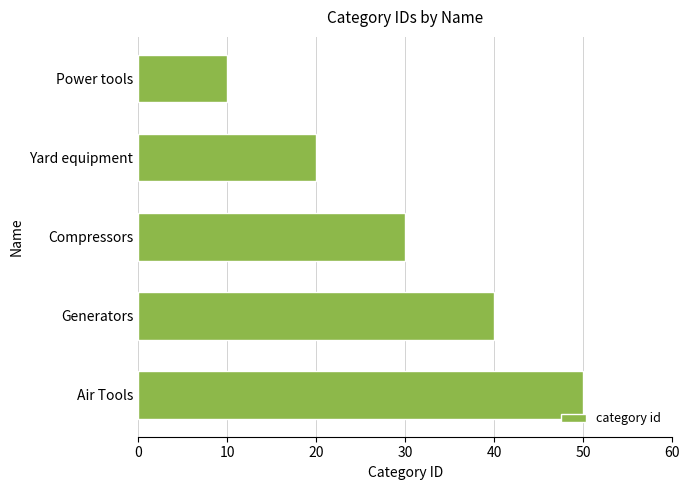

How many values are between 20 and 40?

3